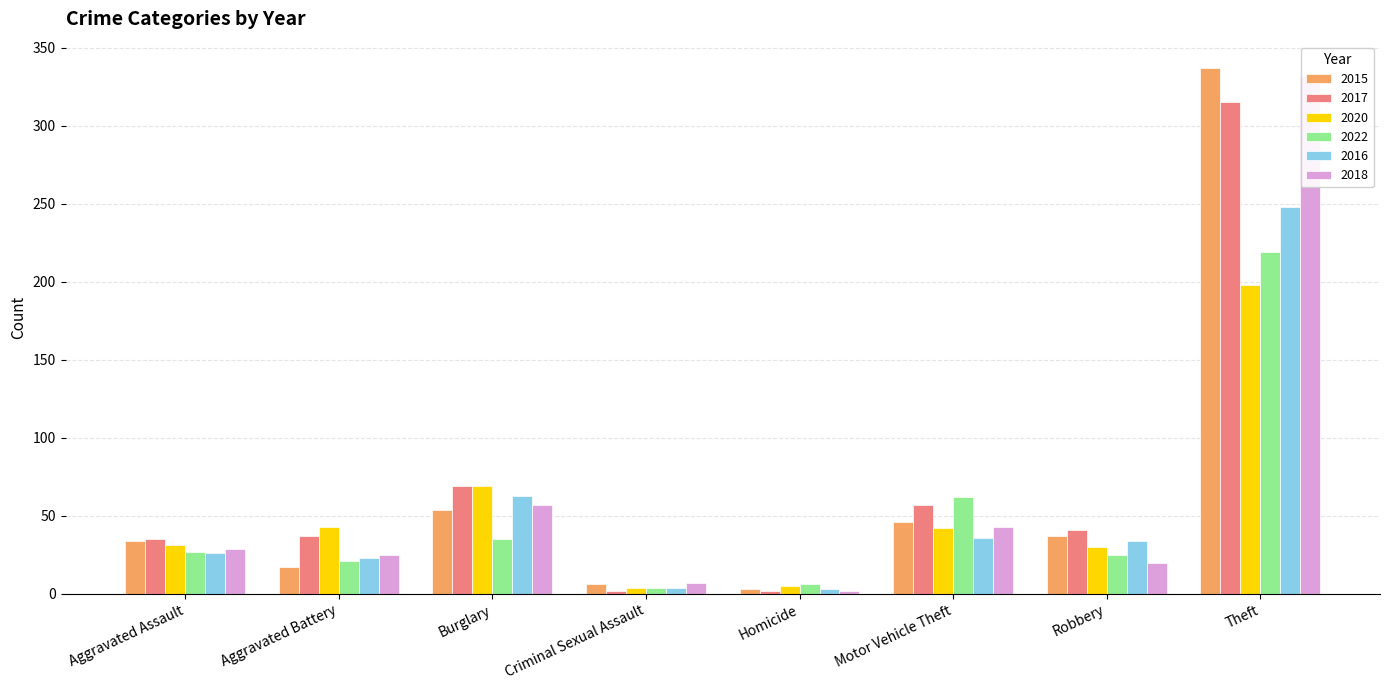

What is the total value across all series at Burglary?

347